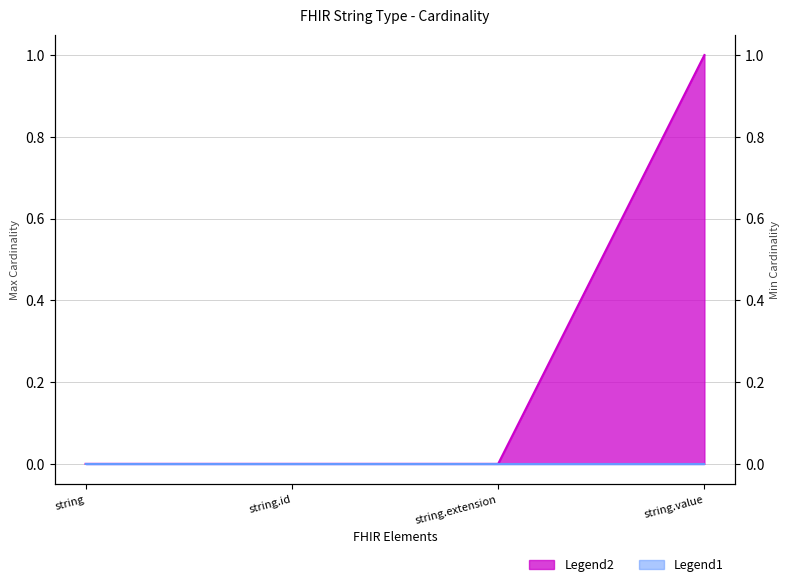

How many values are between 0 and 1?

4